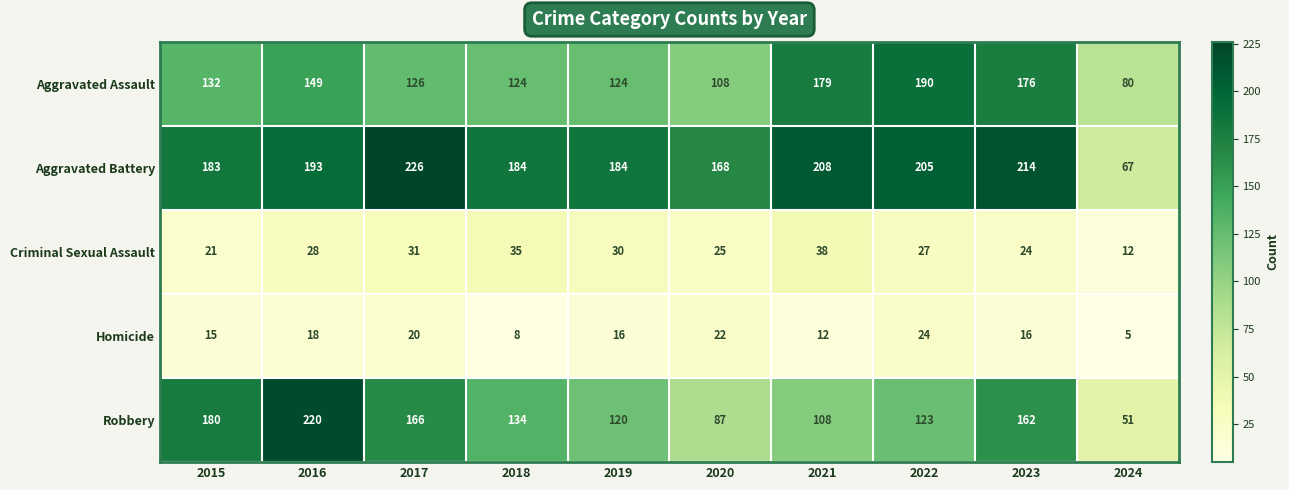

Which category has the lowest value across all series?

2024